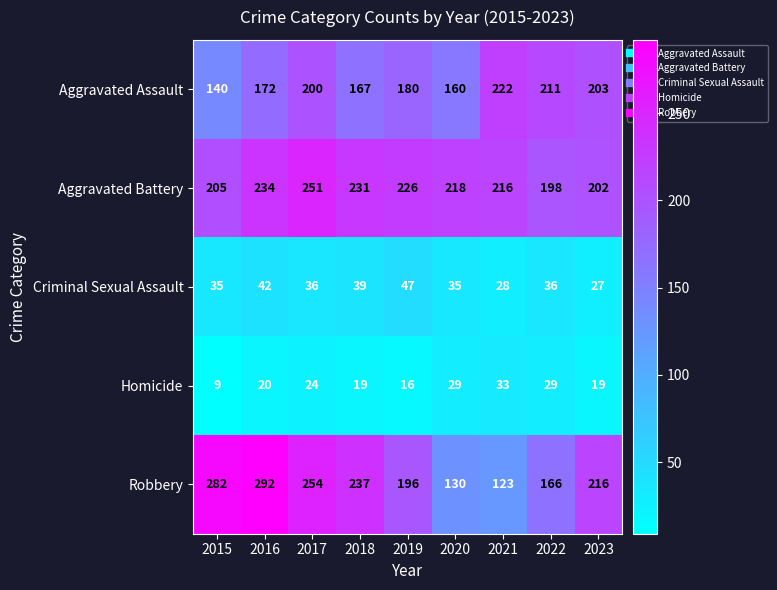

What is the spread (max minus min) of values at 2022?

182